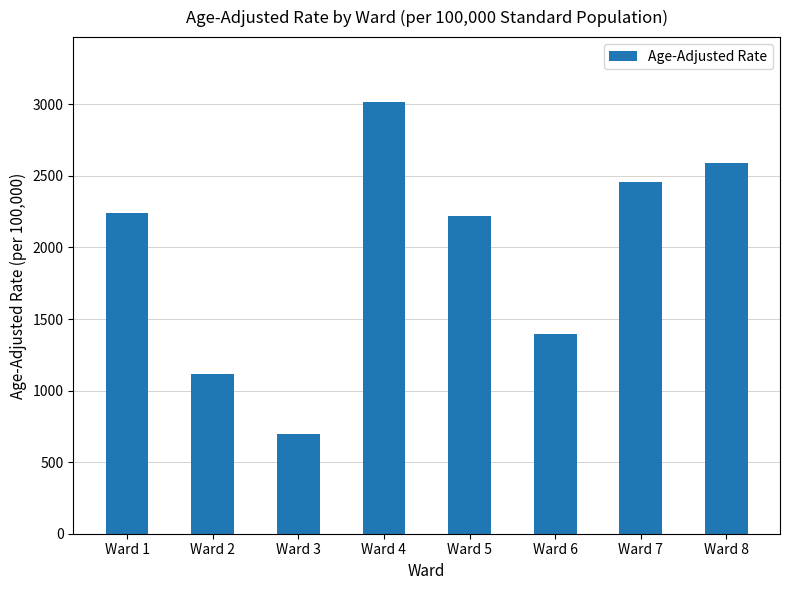

Reading right to left, what are all the values shown in this chart?

Ward 8=2587.2	Ward 7=2457.1	Ward 6=1393.1	Ward 5=2219.5	Ward 4=3017.4	Ward 3=695.7	Ward 2=1119.3	Ward 1=2242.9